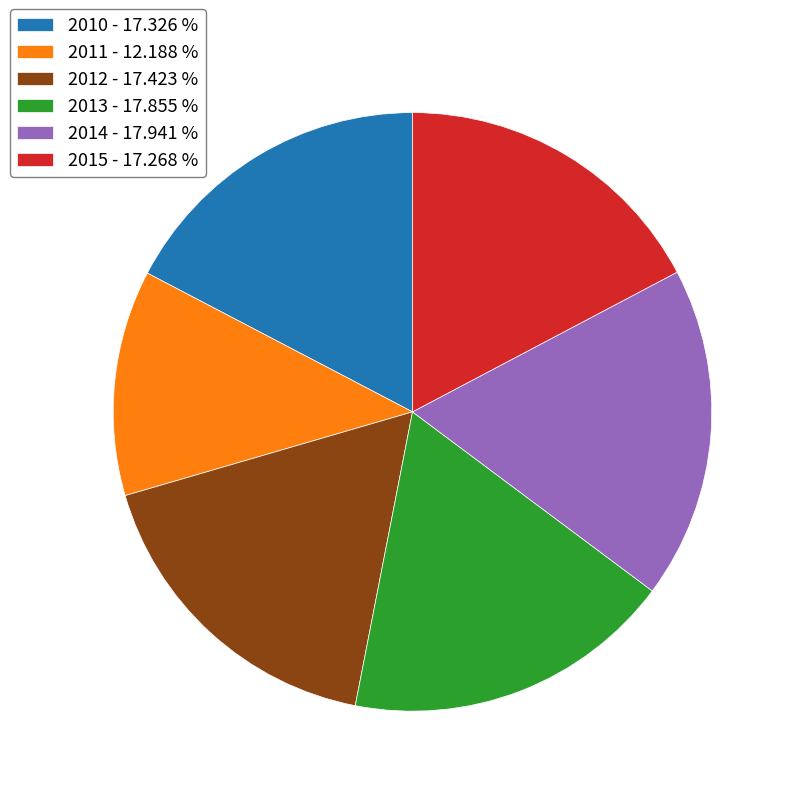

Does any single category account for the majority?

No